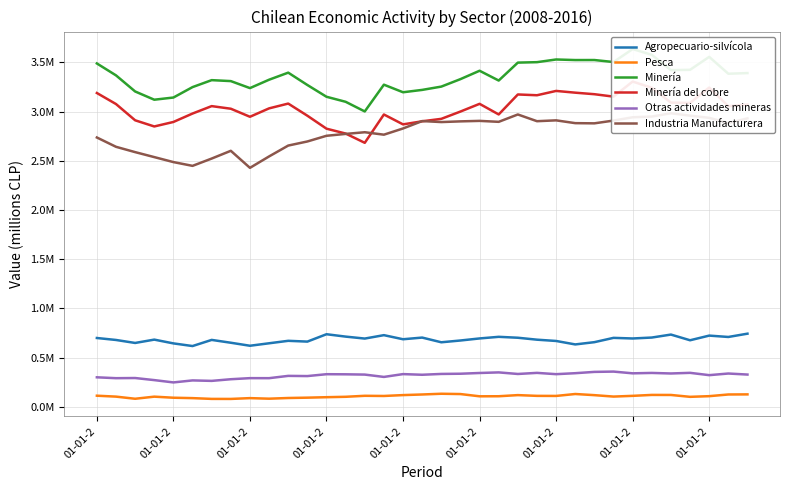

At which label does Pesca first exceed 108546?

01-01-2